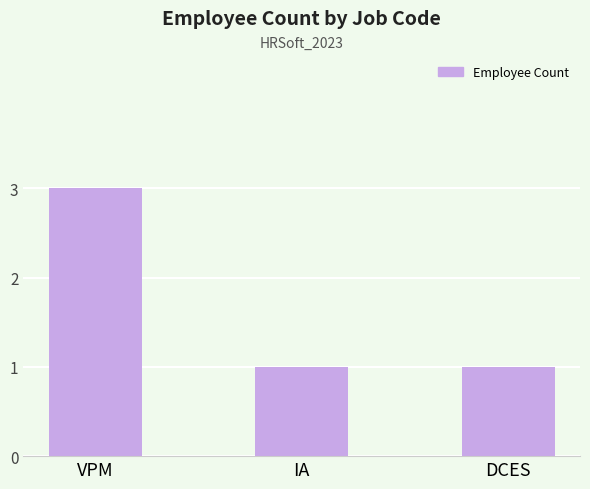

What is the maximum value shown in the chart?

3